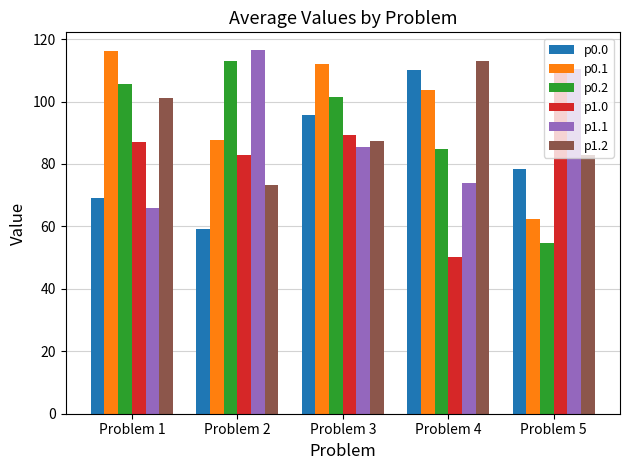

What are all the series names shown in the legend?

p0.0, p0.1, p0.2, p1.0, p1.1, p1.2